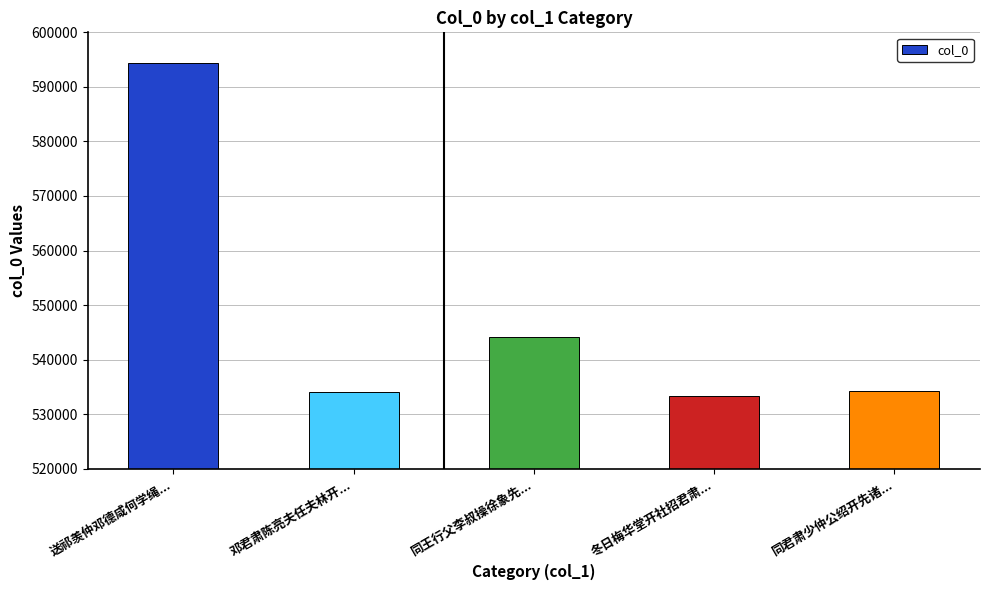

Is it true that the value at 冬日梅华堂开社招君肃... is 347397?

False